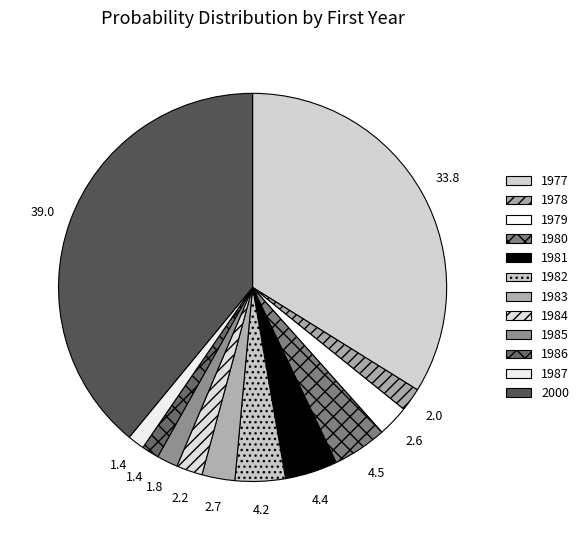

To the nearest percent, what is the combined percentage of 1983 and 1982?

7%